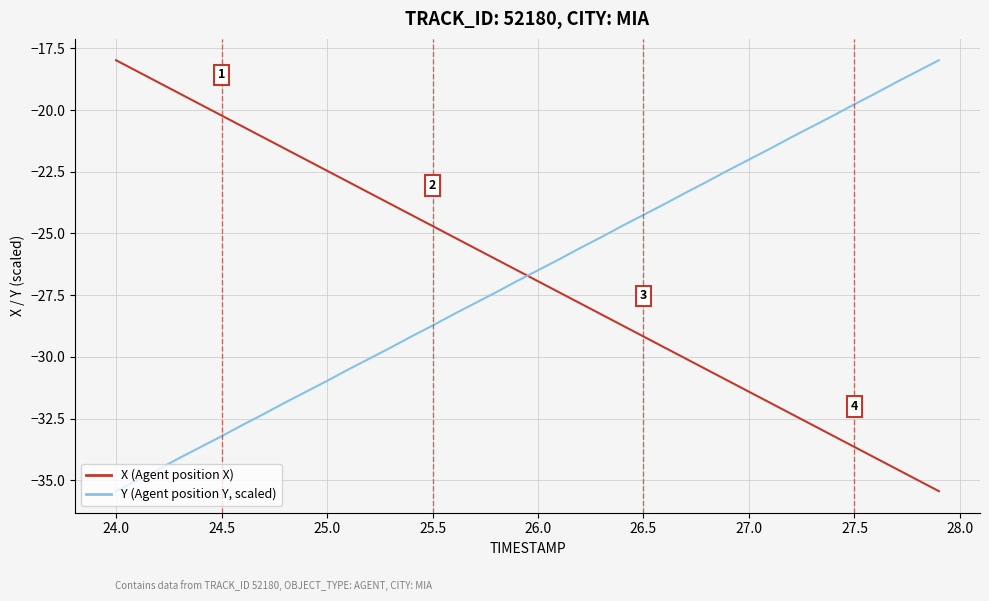

Rank the series by their average value, from lowest to highest.

Y (Agent position Y, scaled), X (Agent position X)